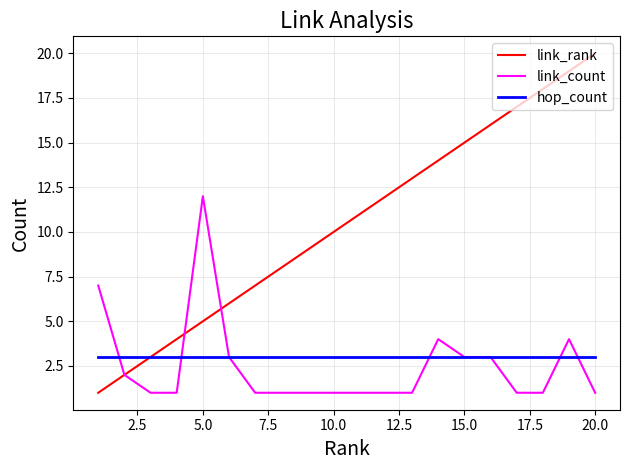

List the series in order of their peak value, highest first.

link_rank, link_count, hop_count